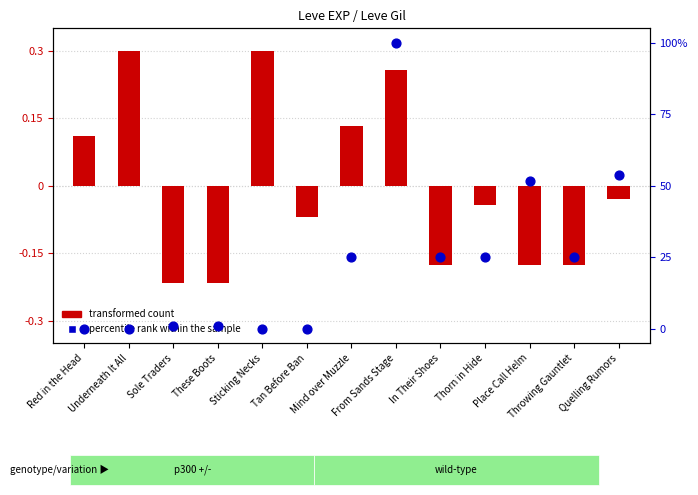

Which series has the widest spread of Y values?

percentile rank within the sample